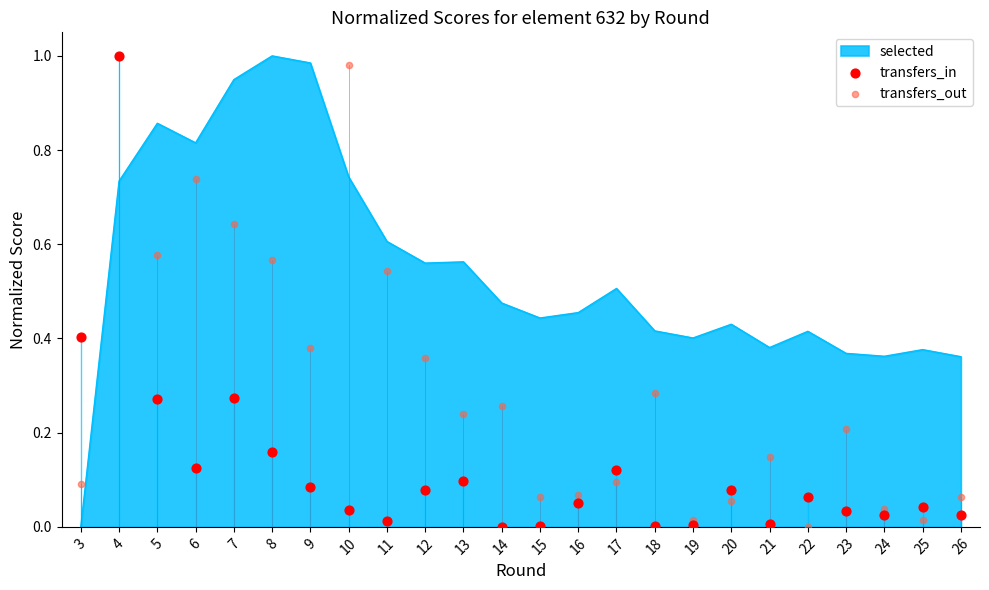

Is it true that selected equals 0.8 at 17?

False